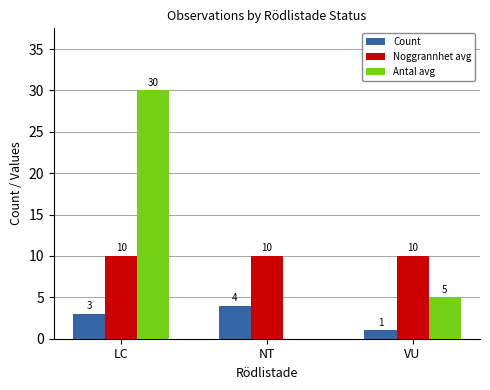

What is the total value across all series at NT?

14